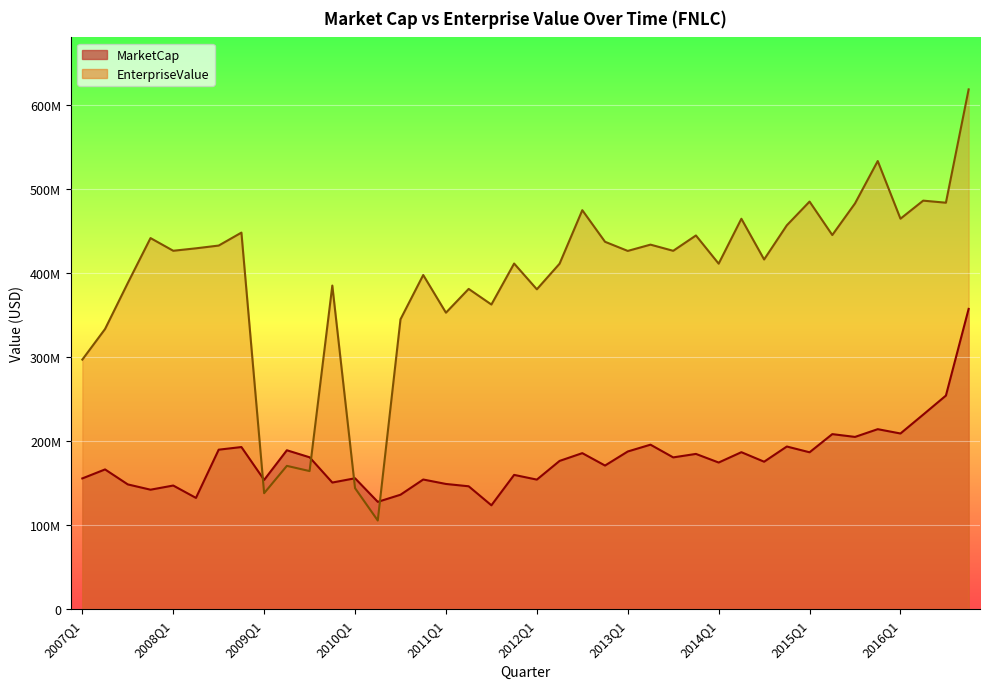

At which category is the sum across all series the highest?

2016Q4